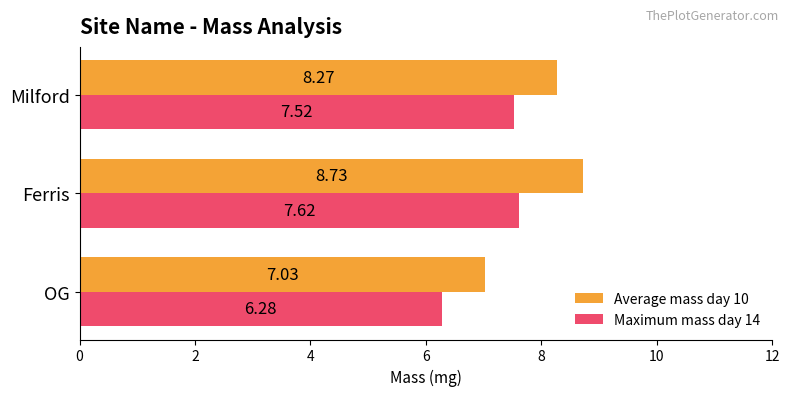

What is the difference between the maximum and minimum values in the Average mass day 10 series?

1.7